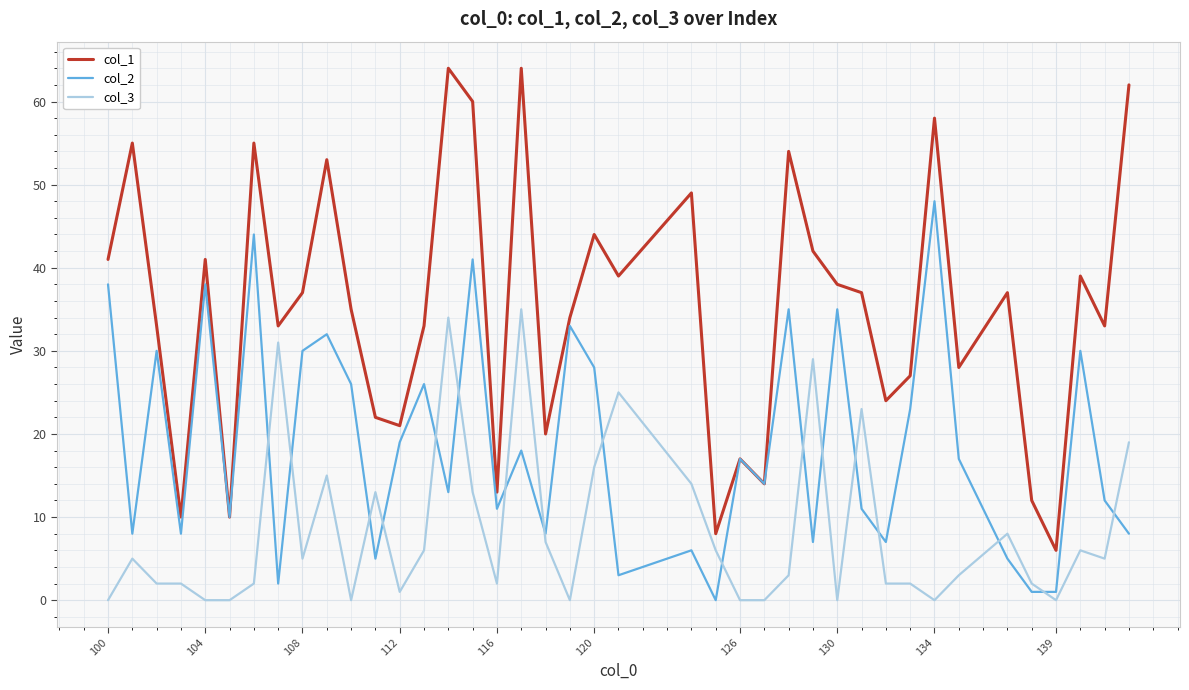

Rank the series by their maximum value, from highest to lowest.

col_1, col_2, col_3